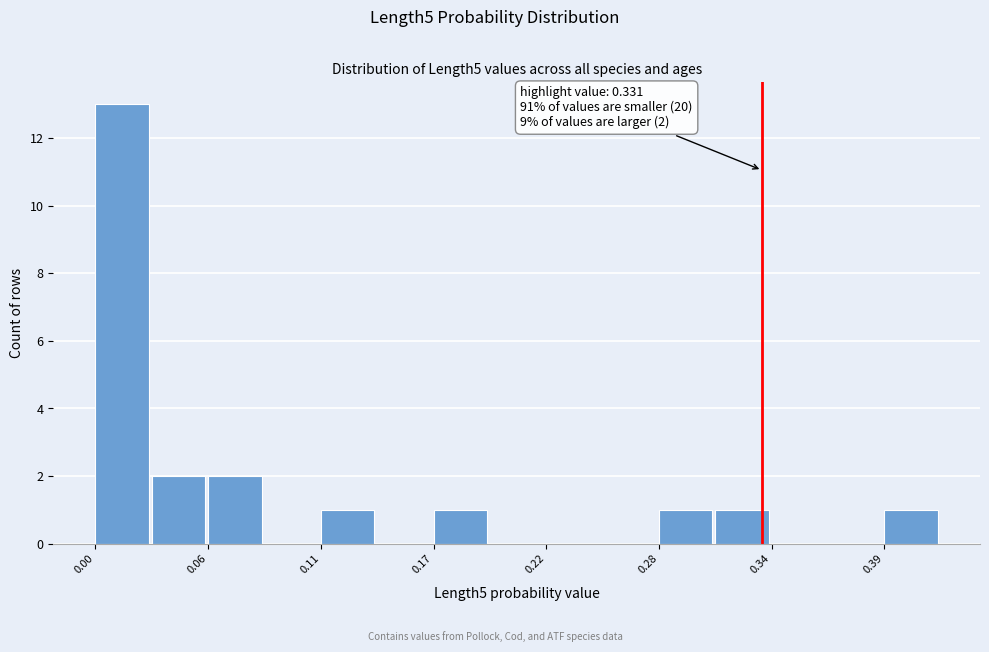

Read against the x-axis, roughly where is the centre of the tallest bar?

0.01